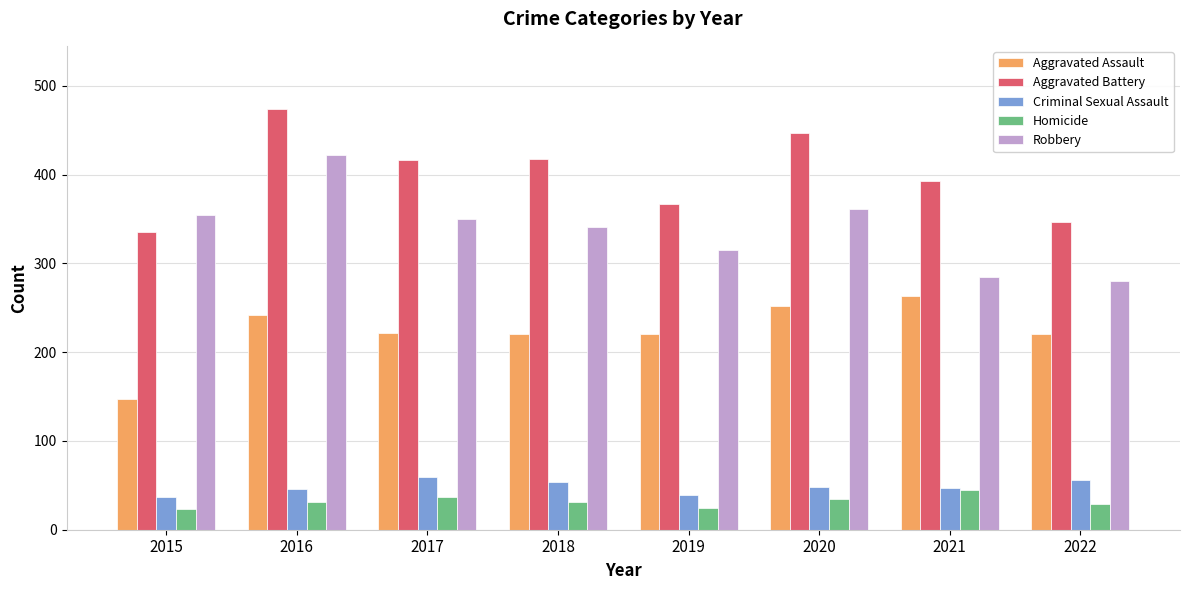

What is the difference between the second highest and second lowest values in the Robbery series?

76